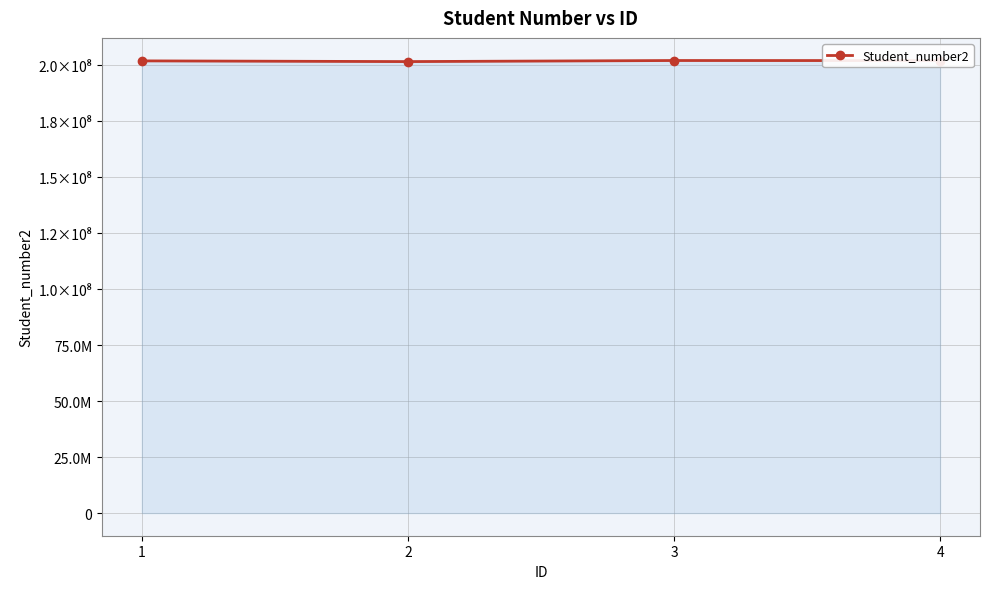

Is this an area chart (filled region under the line)?

Yes